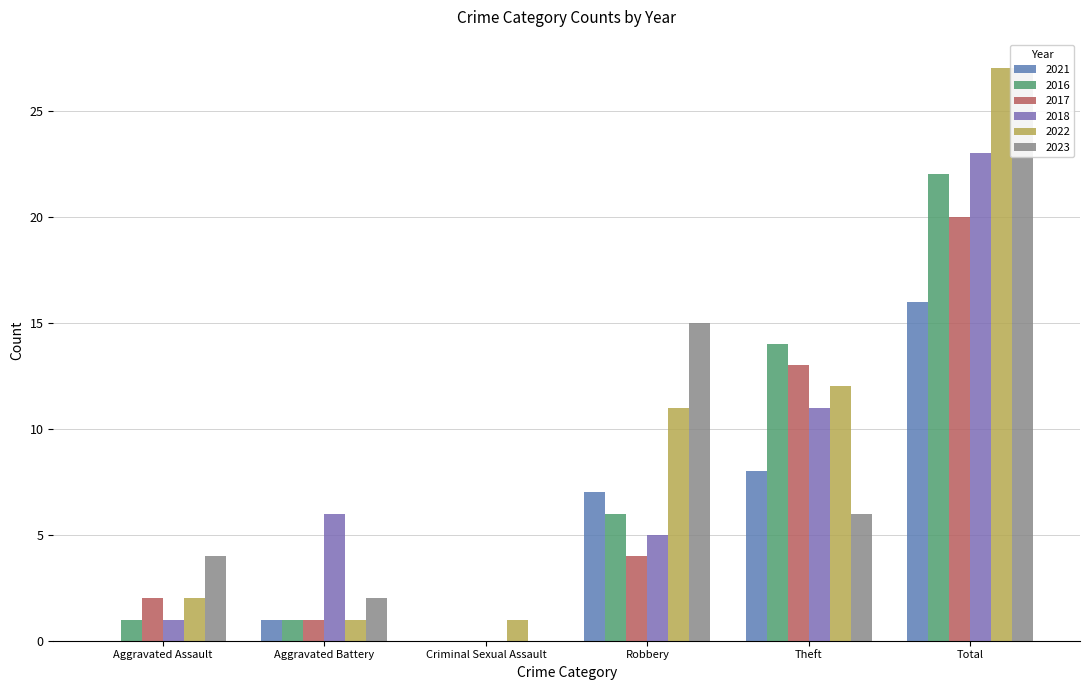

What is the label of the 1st bar from the left?

Aggravated Assault